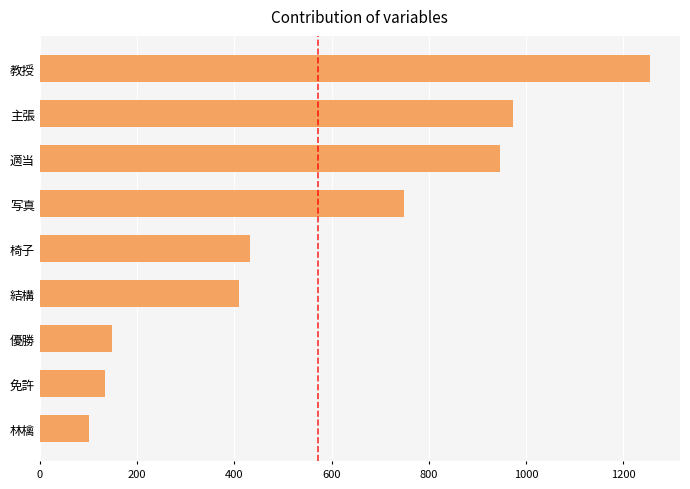

Reading top to bottom, transcribe all the data shown in this chart.

教授=1254	主張=973	適当=946	写真=748	椅子=433	結構=410	優勝=148	免許=135	林檎=101